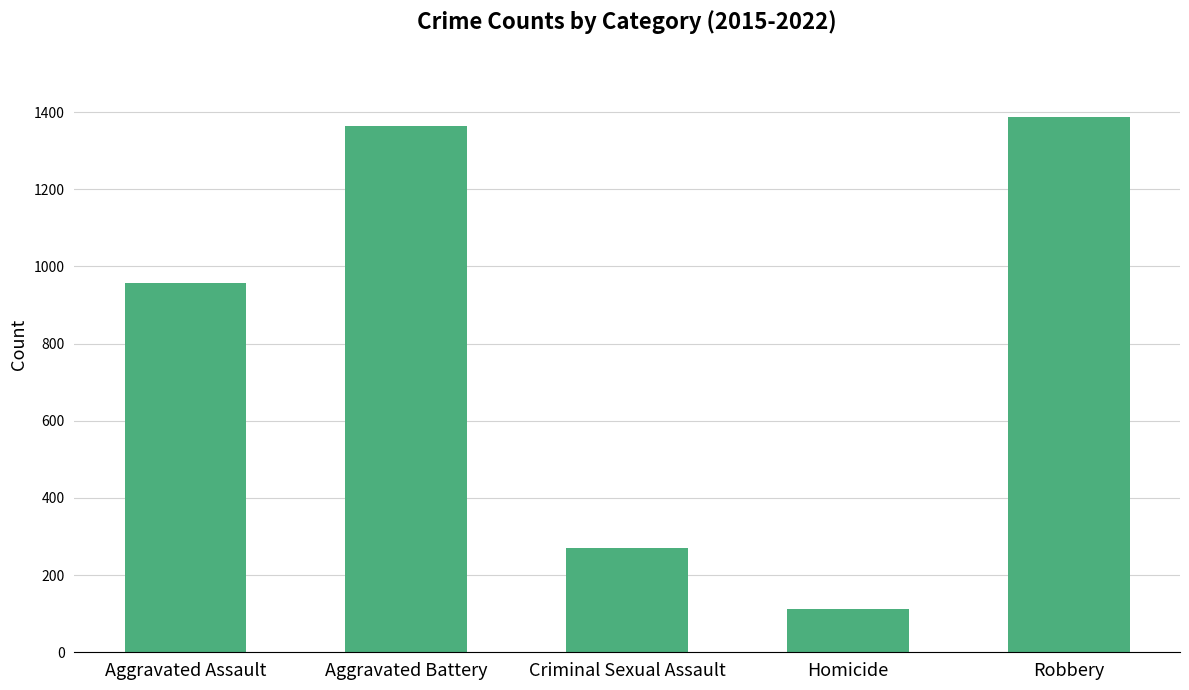

Is it true that the value at Criminal Sexual Assault is 374?

False